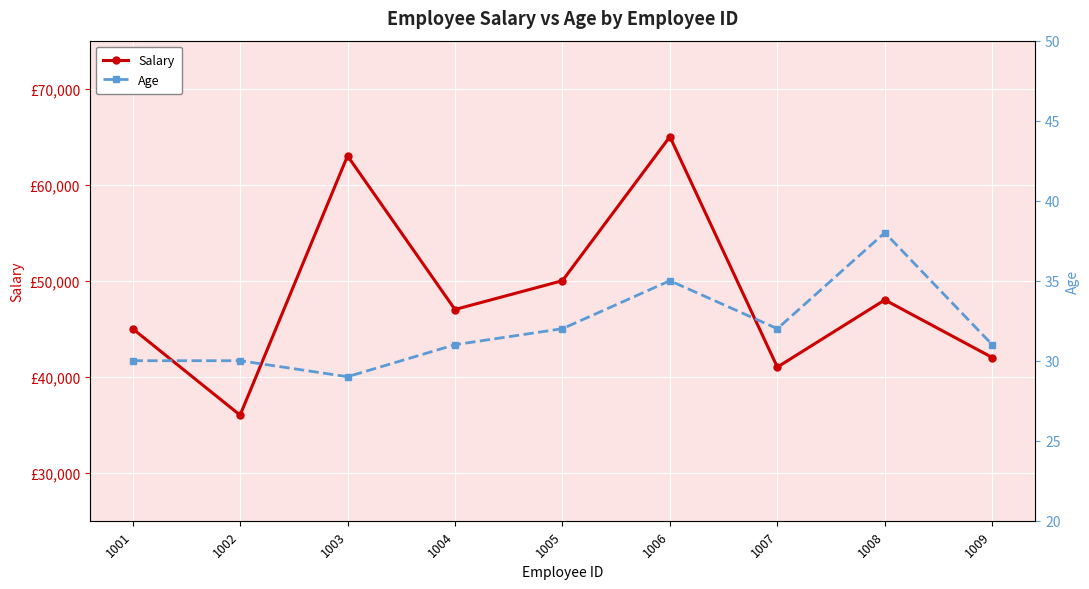

Is the value of Age at 1009 greater than the value of Salary at 1002?

No